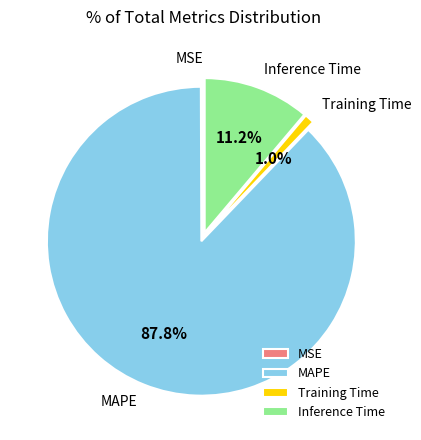

What is the total percentage of MAPE and Inference Time?

98.9%